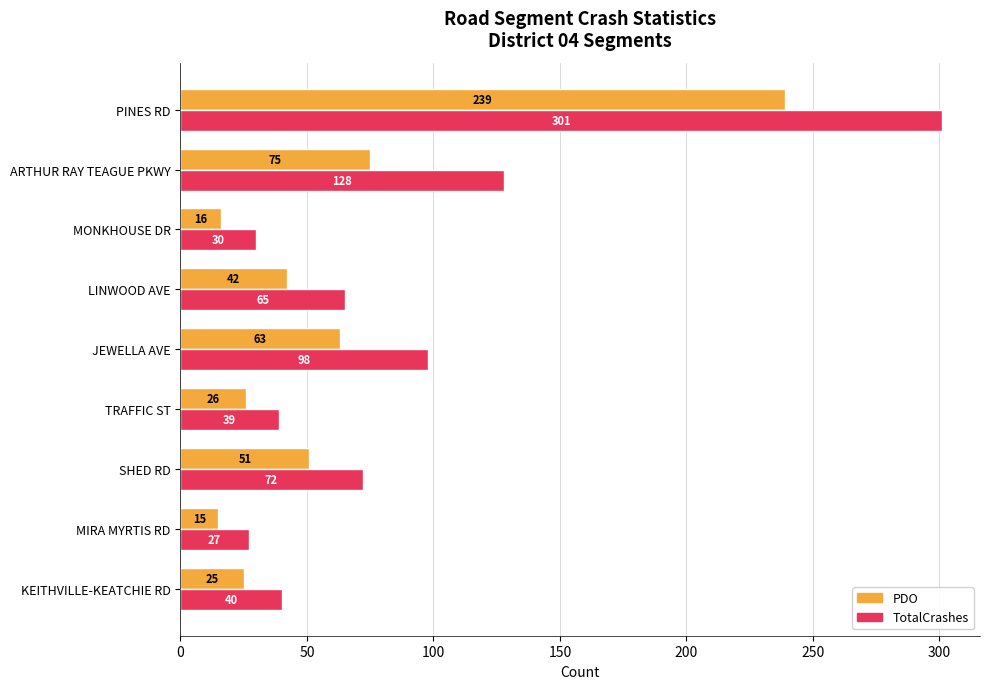

What is the difference between the maximum and minimum values in the TotalCrashes series?

274